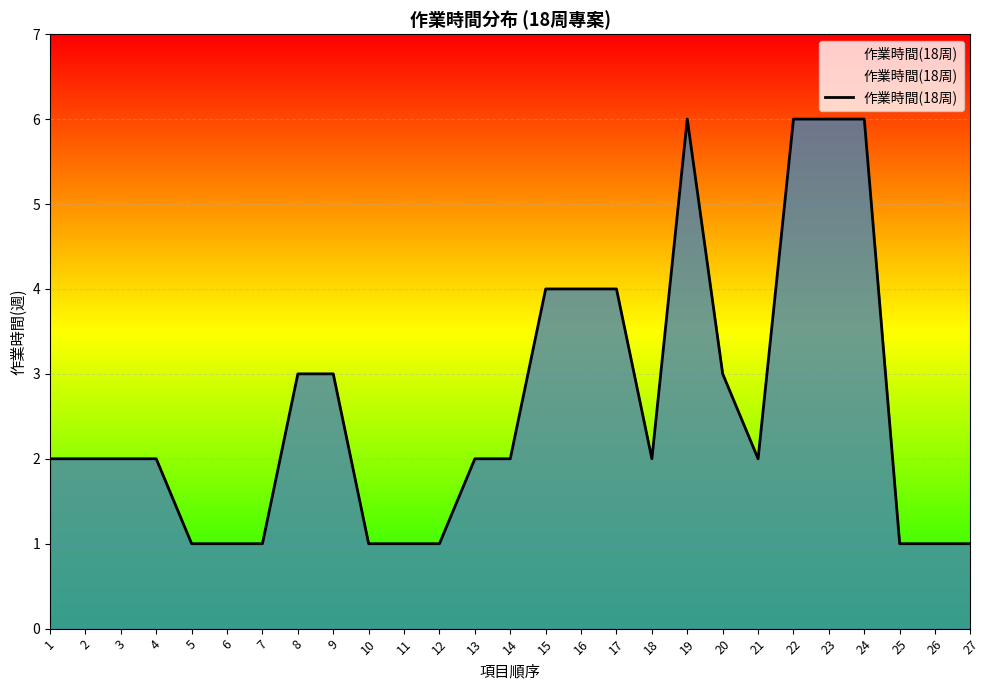

Read the value at 2.

2